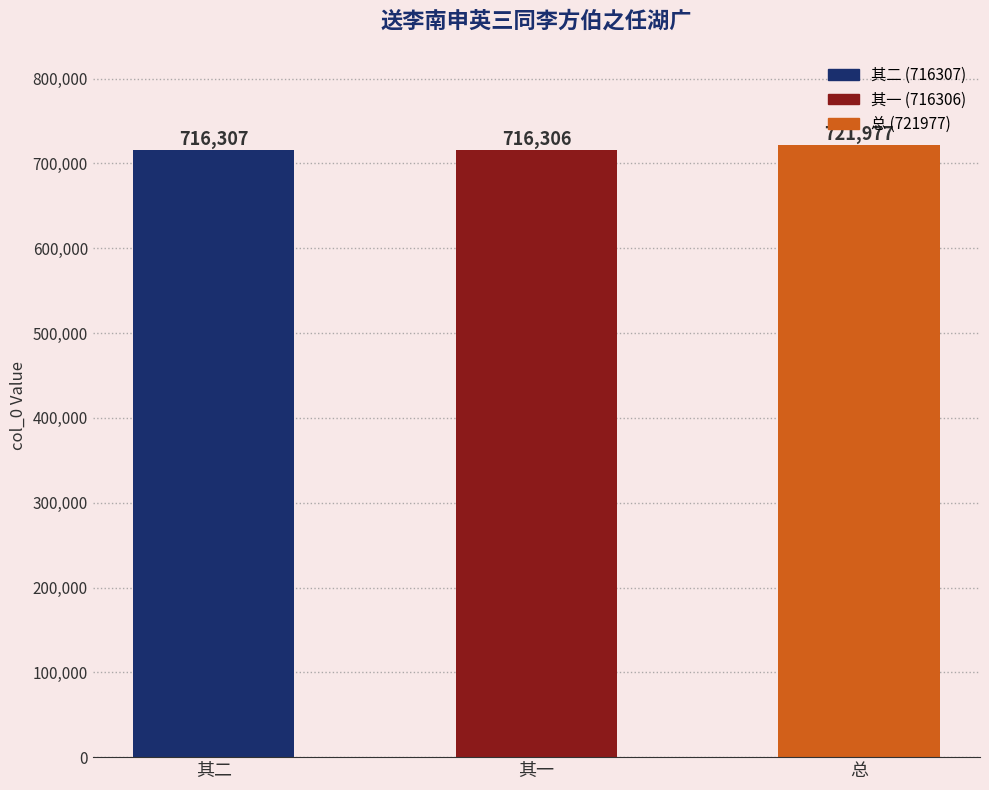

What value does the data have at 其二?

716307